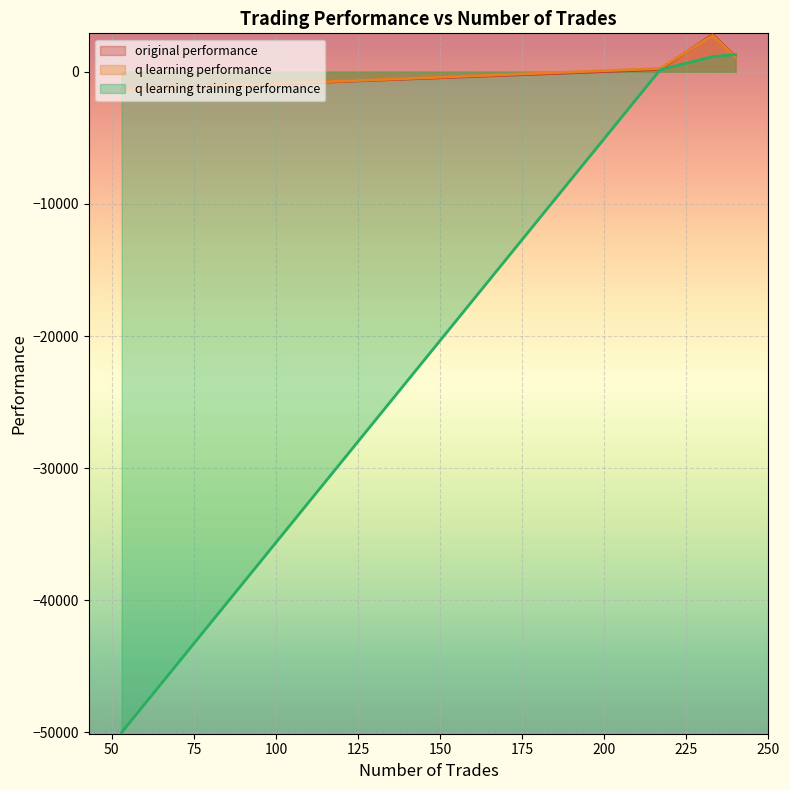

What is the highest value of the q learning performance series?

2742.5